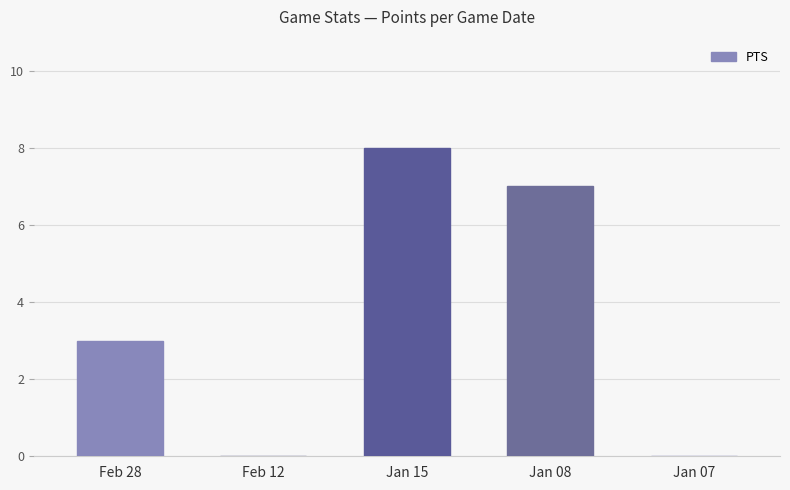

The chart shows a value of 3 at Feb 28. True or false?

True